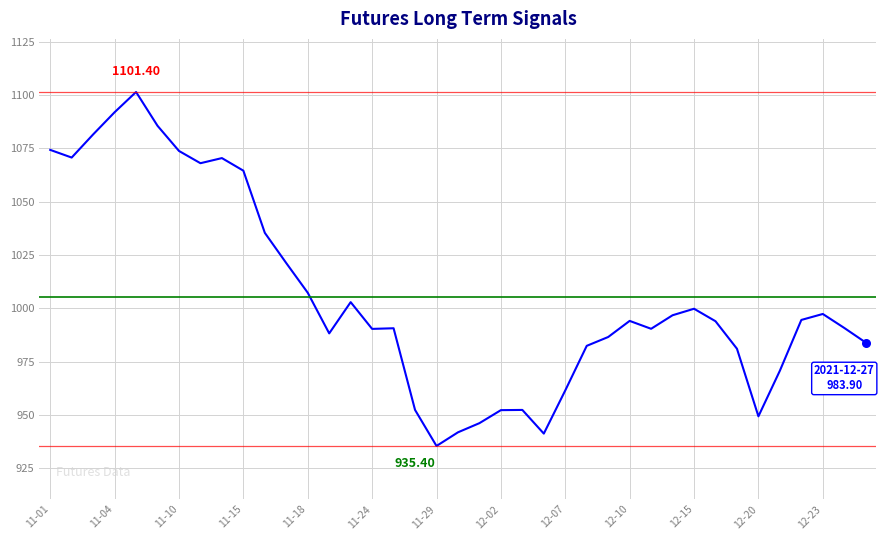

What is the difference between the maximum and minimum values?

166.0